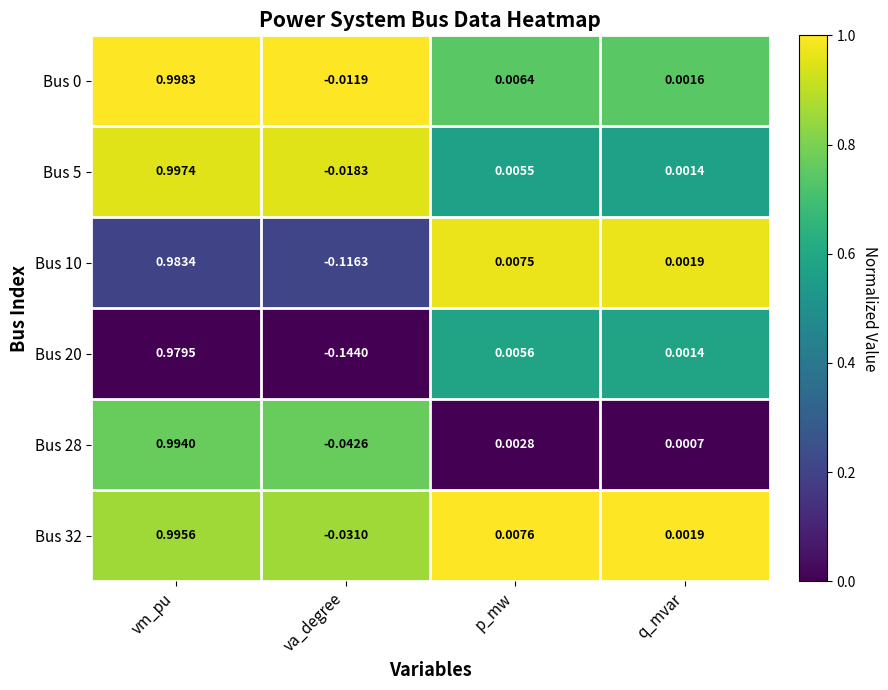

How many data points in Bus 20 are above 0?

3